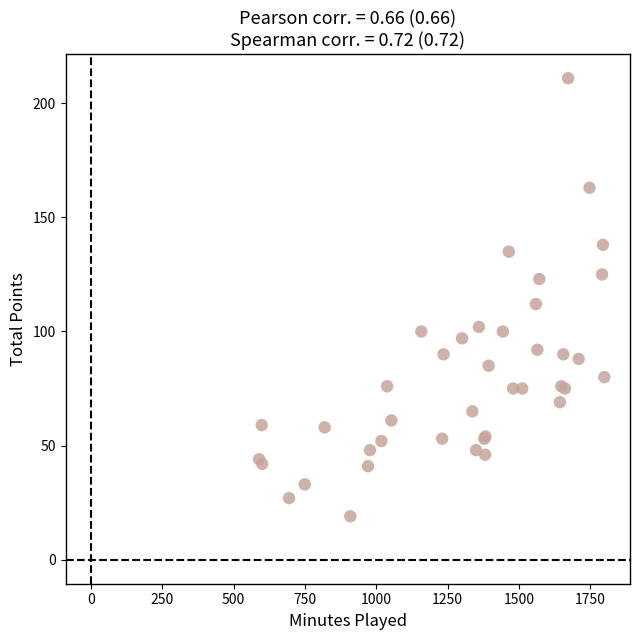

What Y value in the scatter plot is closest to 115?

112